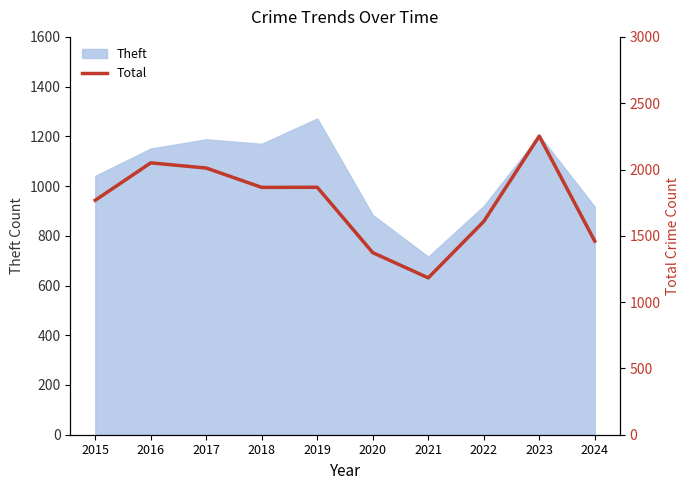

What is the lowest value of the Theft series?

716